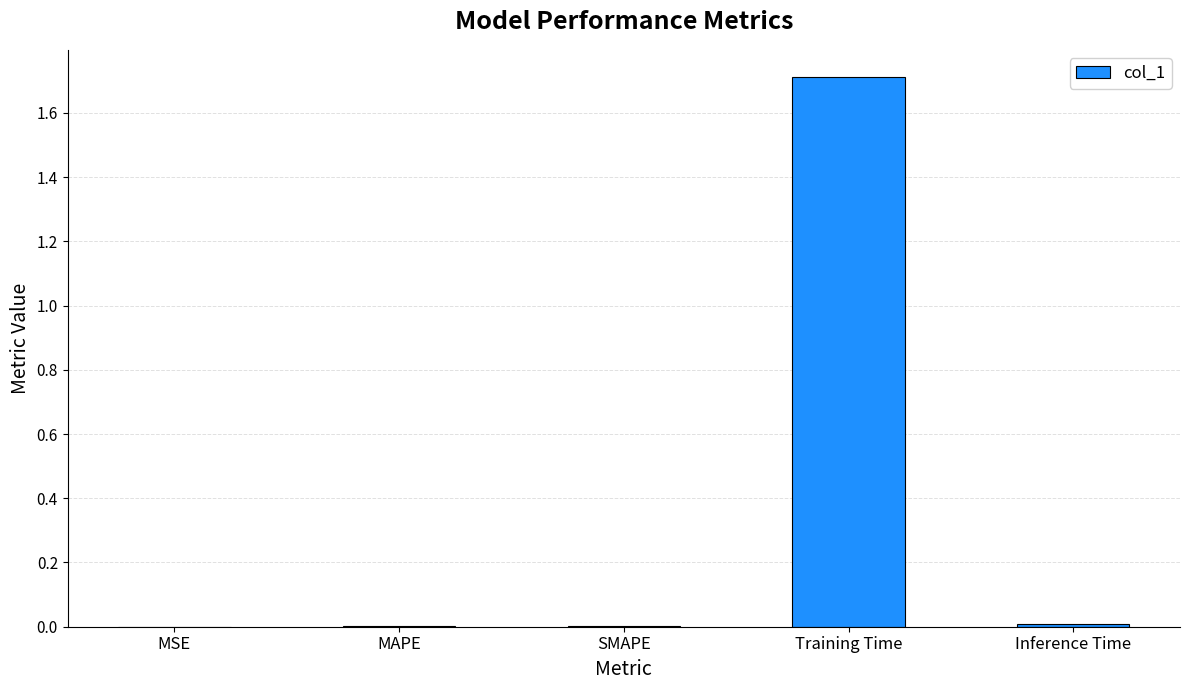

The value at Inference Time is 0.0. True or false?

True